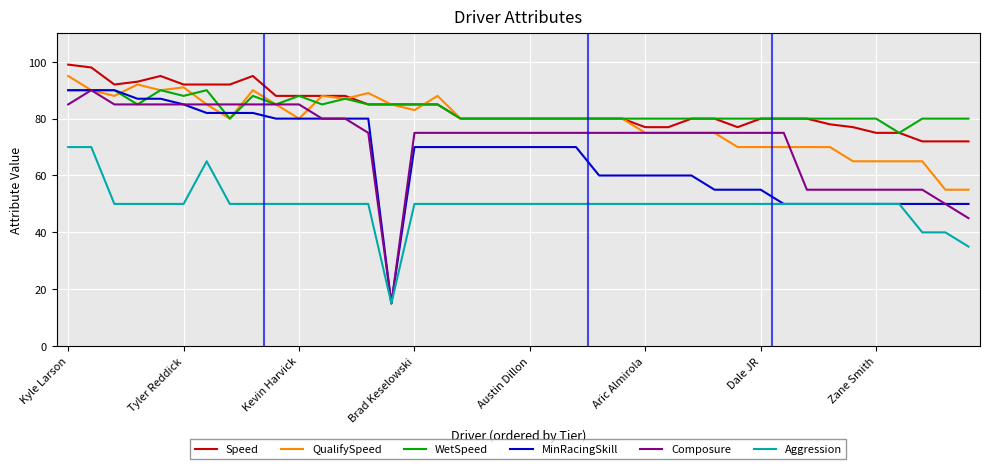

What is the lowest value of the Aggression series?

15